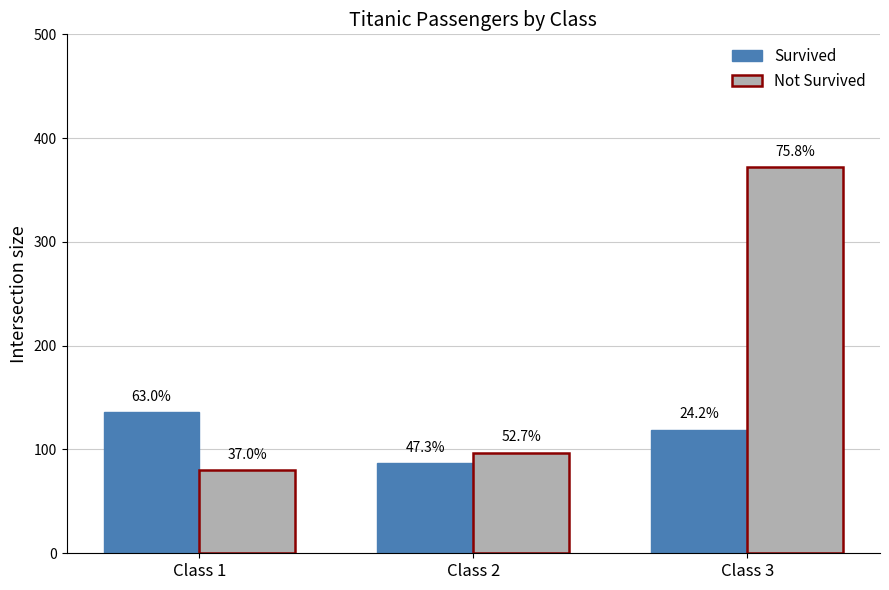

What are all the series names shown in the legend?

Survived, Not Survived